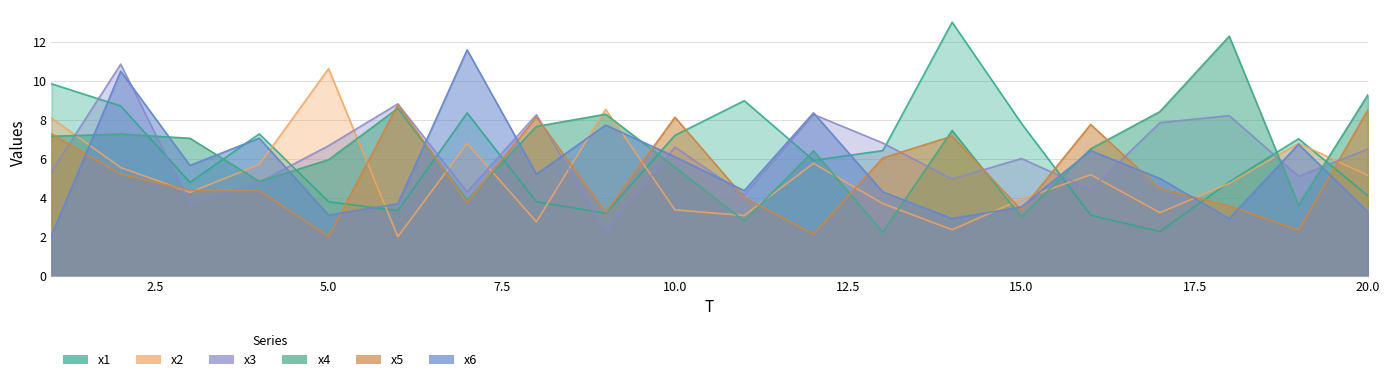

The value of x6 at 19 is 6.8. True or false?

True